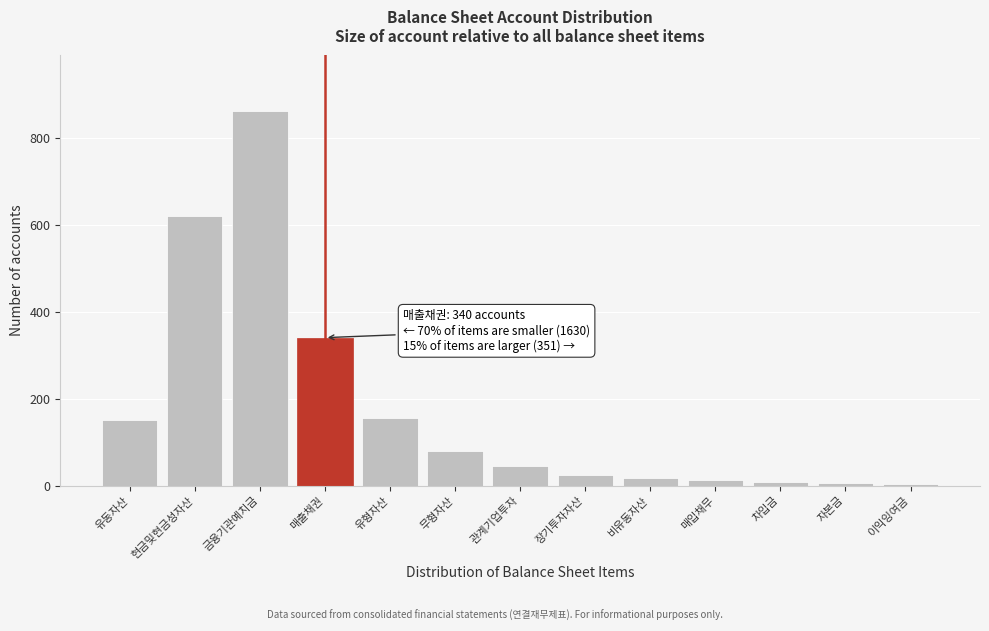

What is the label of the 1st bar from the right?

이익잉여금